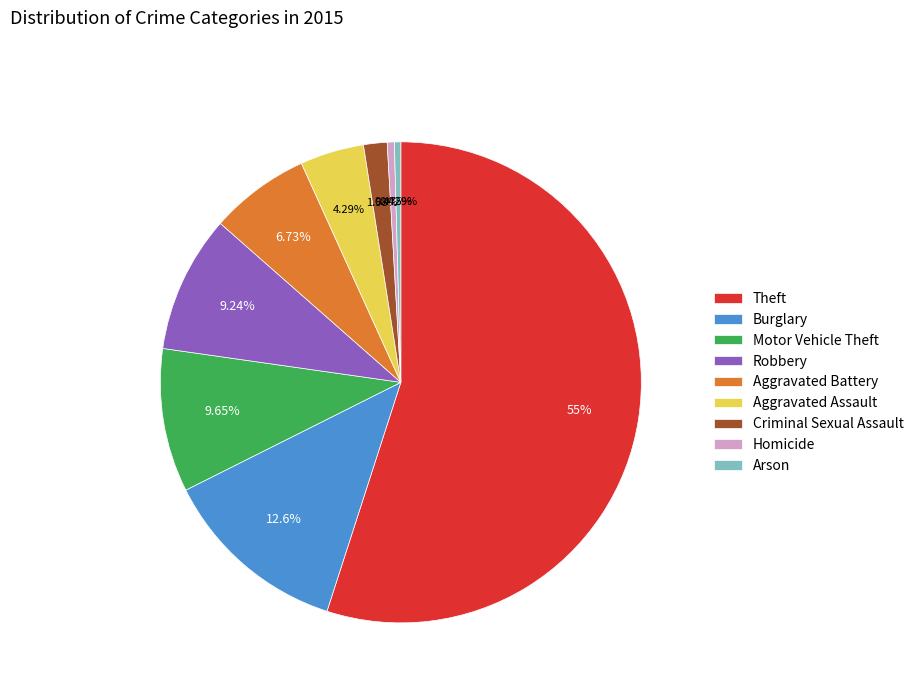

To the nearest percent, what portion does Criminal Sexual Assault represent?

2%